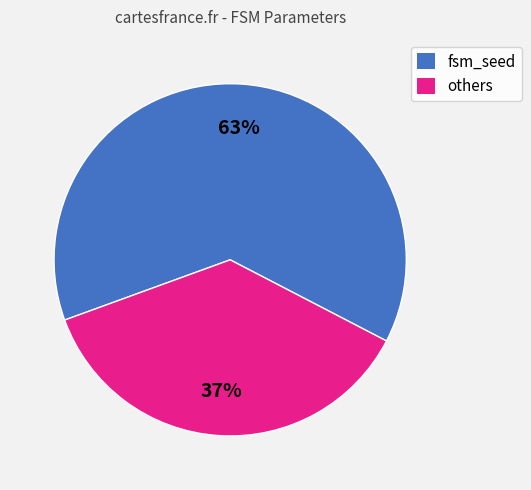

What is the ratio of the value at fsm_seed to the value at others?

1.7